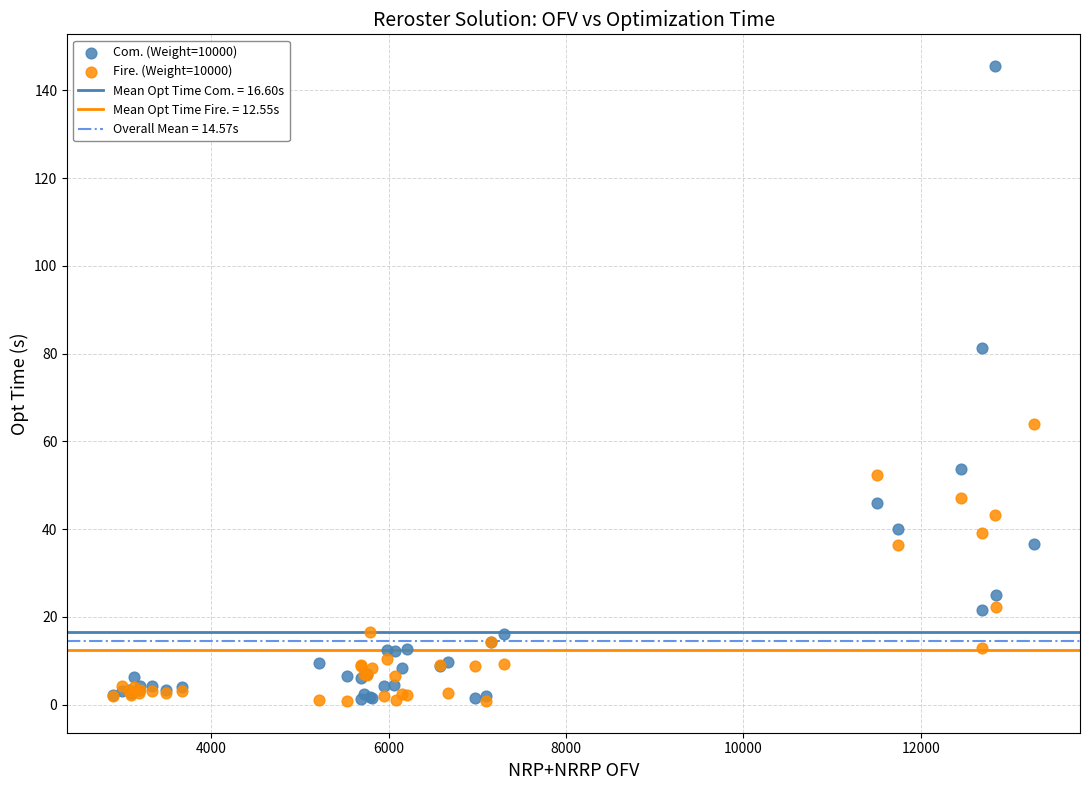

Which series has the largest Y range (max minus min)?

Com. (Weight=10000)